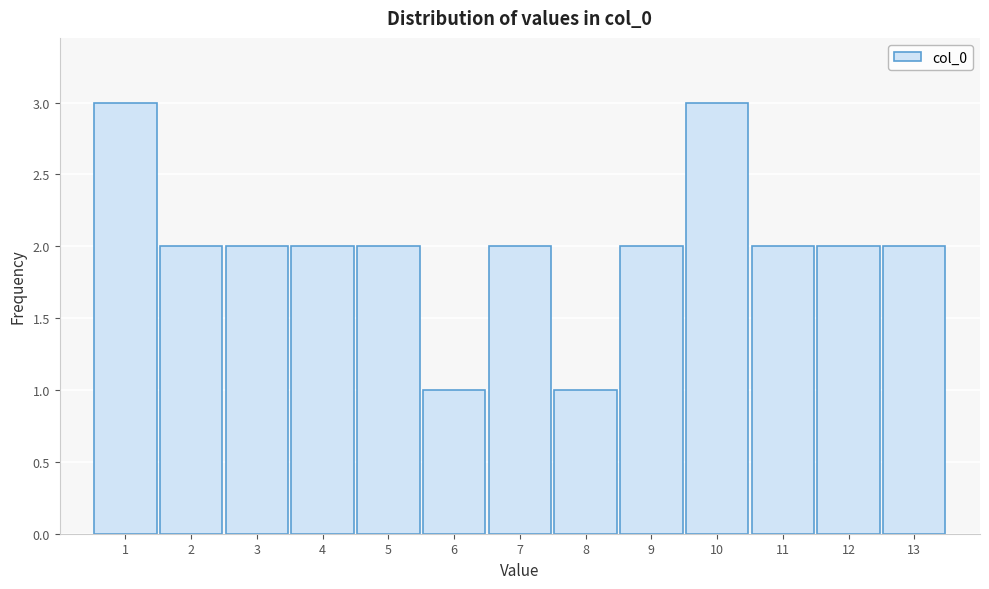

How tall is the bar that spans 0.5 to 1.5 on the x-axis? The values are not printed on the chart, so give them approximately, as read against the axis.

3